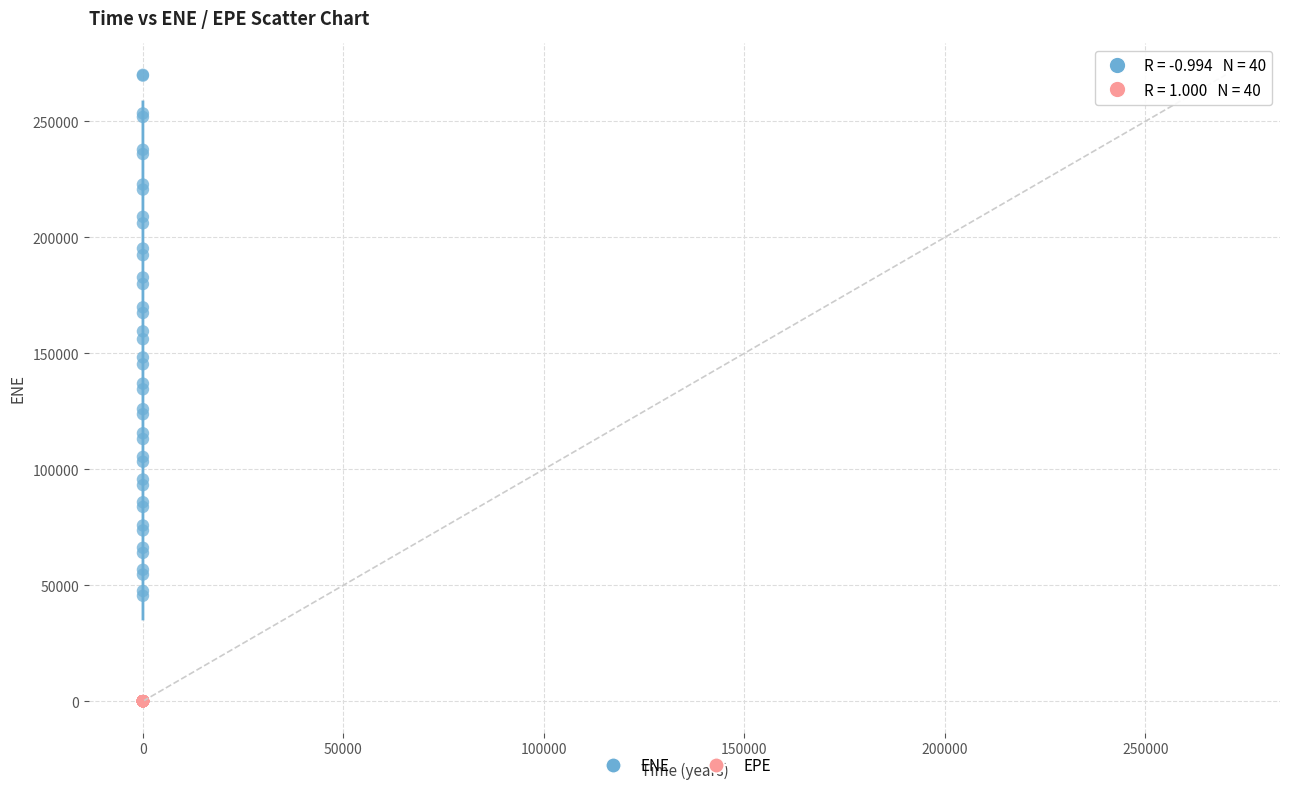

Which series has the widest spread of Y values?

ENE